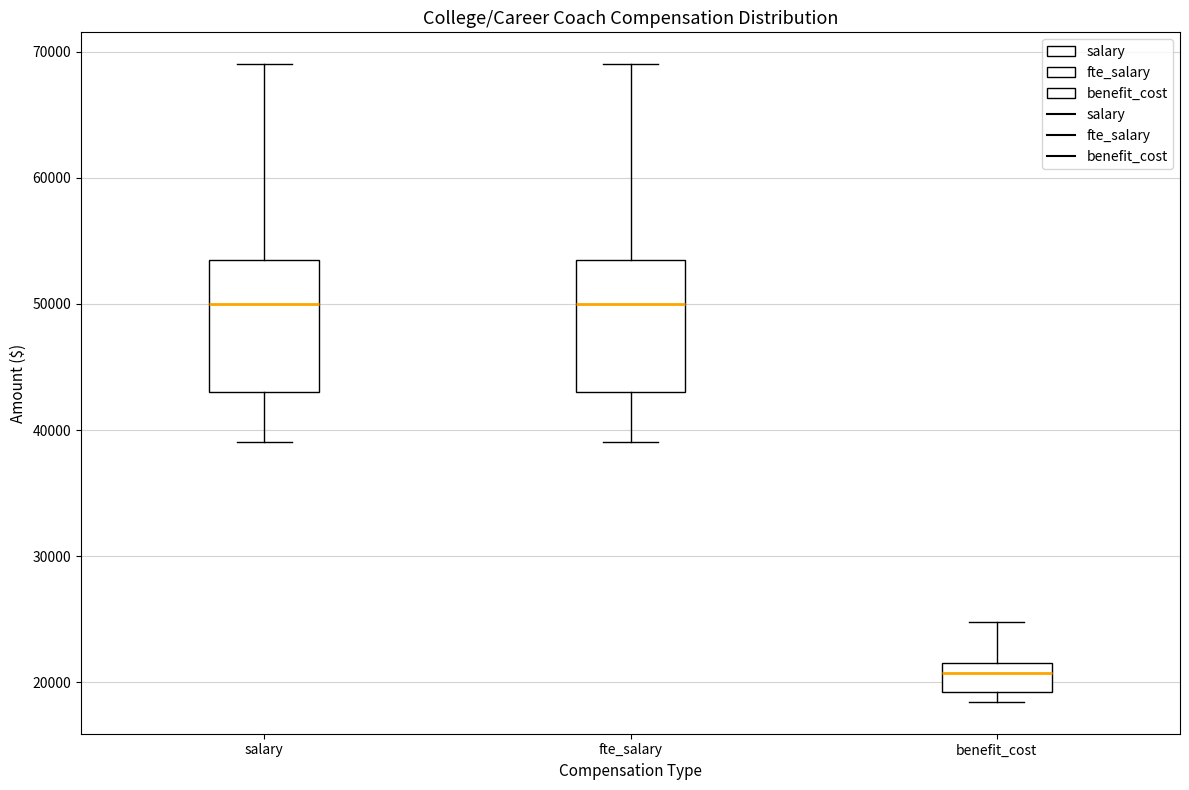

Reading left to right, transcribe this box plot: for each box, give where its median line is, the range the box spans, and where its two whiskers end, as read against the y-axis. The values are not printed on the chart, so give them approximately, as read against the axis.

salary: median 50000, box 43000 to 54000, whiskers 39000 to 69000
fte_salary: median 50000, box 43000 to 54000, whiskers 39000 to 69000
benefit_cost: median 21000, box 19000 to 22000, whiskers 18000 to 25000